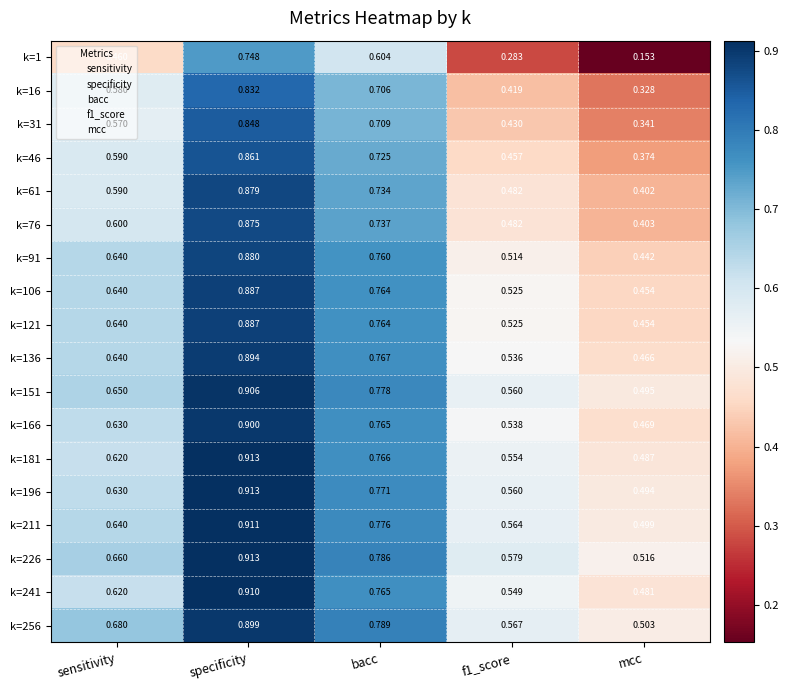

Which category has the lowest value in the k=16 series?

mcc